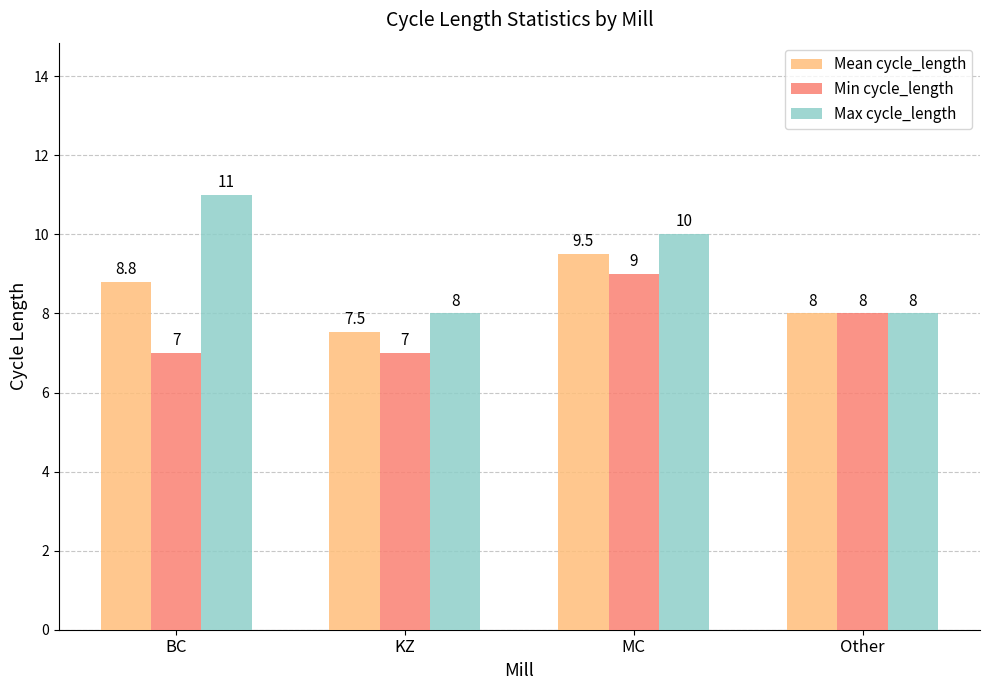

List the series in order of their overall mean, lowest first.

Min cycle_length, Mean cycle_length, Max cycle_length